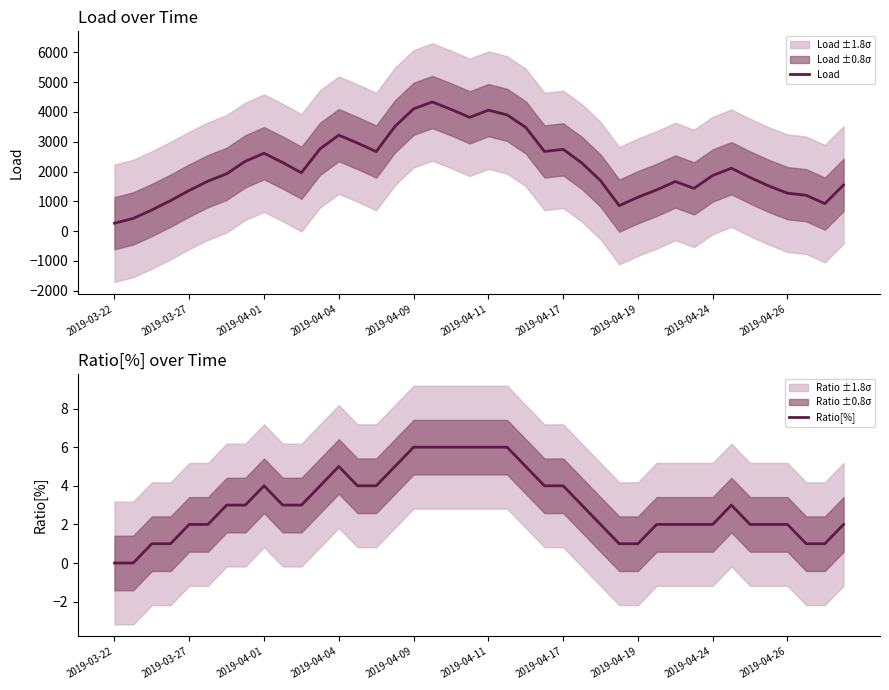

Reading left to right, list all the values displayed in this chart.

Load: 266.0	426.0	711.0	1024.5	1366.5	1678.5	1925.0	2345.0	2615.0	2301.5	1959.5	2765.8	3221.8	2955.8	2670.8	3510.8	4104.8	4334.8	4088.2	3818.2	4061.2	3901.2	3481.2	2675.0	2745.0	2289.0	1695.0	855.0	1138.5	1385.0	1665.5	1435.5	1867.5	2112.5	1800.5	1517.0	1274.0	1204.0	923.5	1550.5
Ratio[%]: 0.0	0.0	1.0	1.0	2.0	2.0	3.0	3.0	4.0	3.0	3.0	4.0	5.0	4.0	4.0	5.0	6.0	6.0	6.0	6.0	6.0	6.0	5.0	4.0	4.0	3.0	2.0	1.0	1.0	2.0	2.0	2.0	2.0	3.0	2.0	2.0	2.0	1.0	1.0	2.0